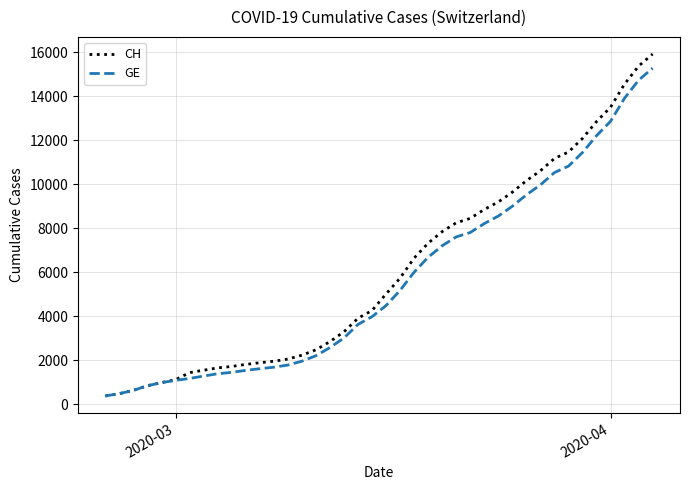

Which series has the largest range (max minus min)?

CH